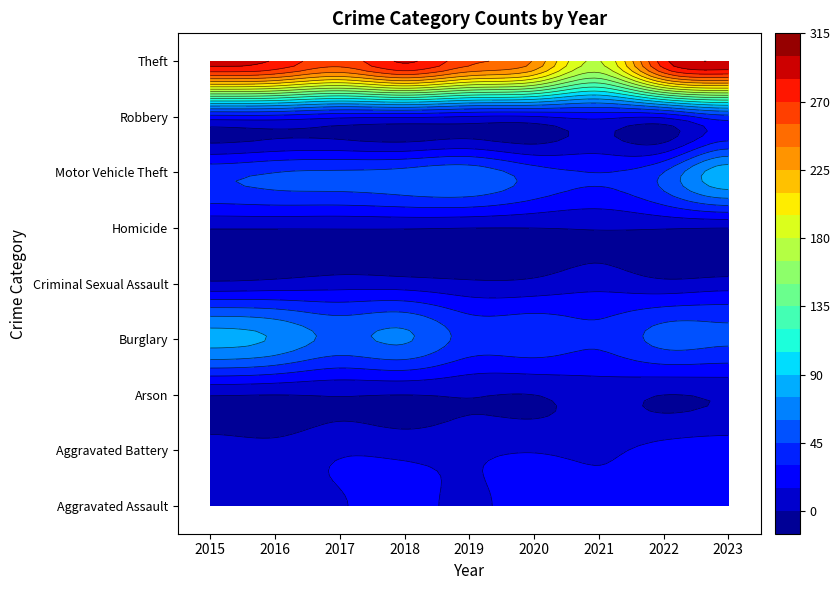

True or false: Motor Vehicle Theft has a value of 117 at 2023.

False